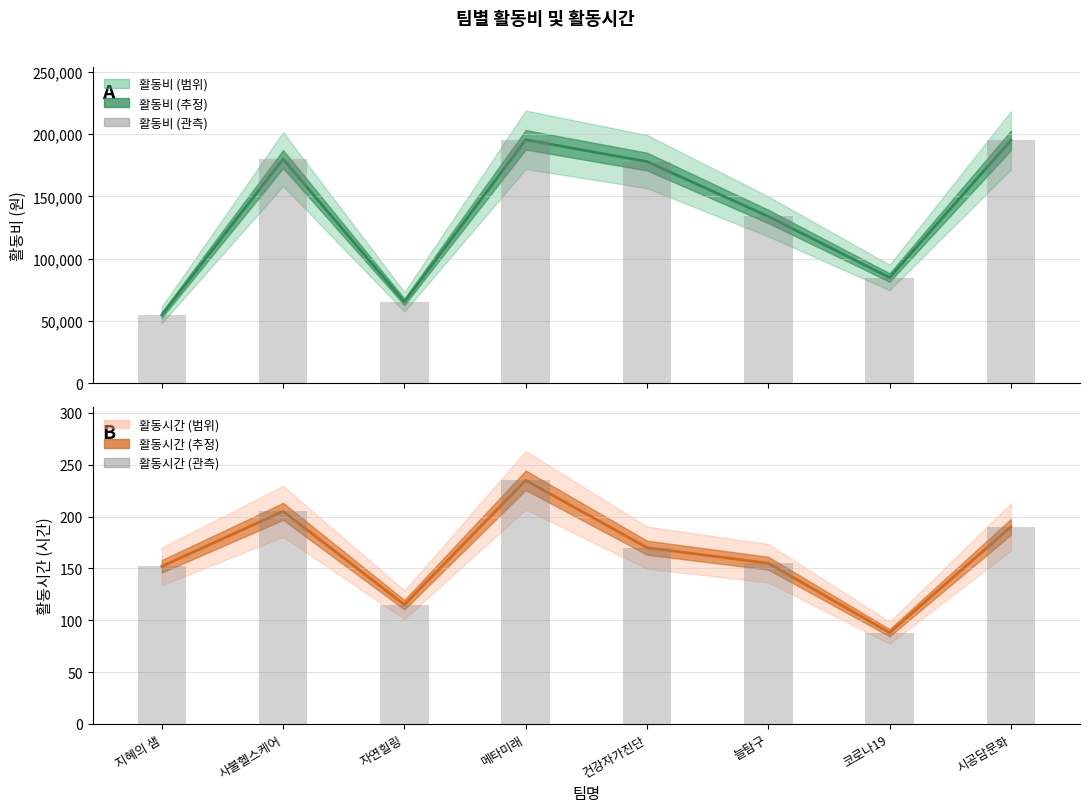

Is the value of 활동시간 (관측) at 늘탐구 greater than the value of 활동비 (관측) at 건강자가진단?

No